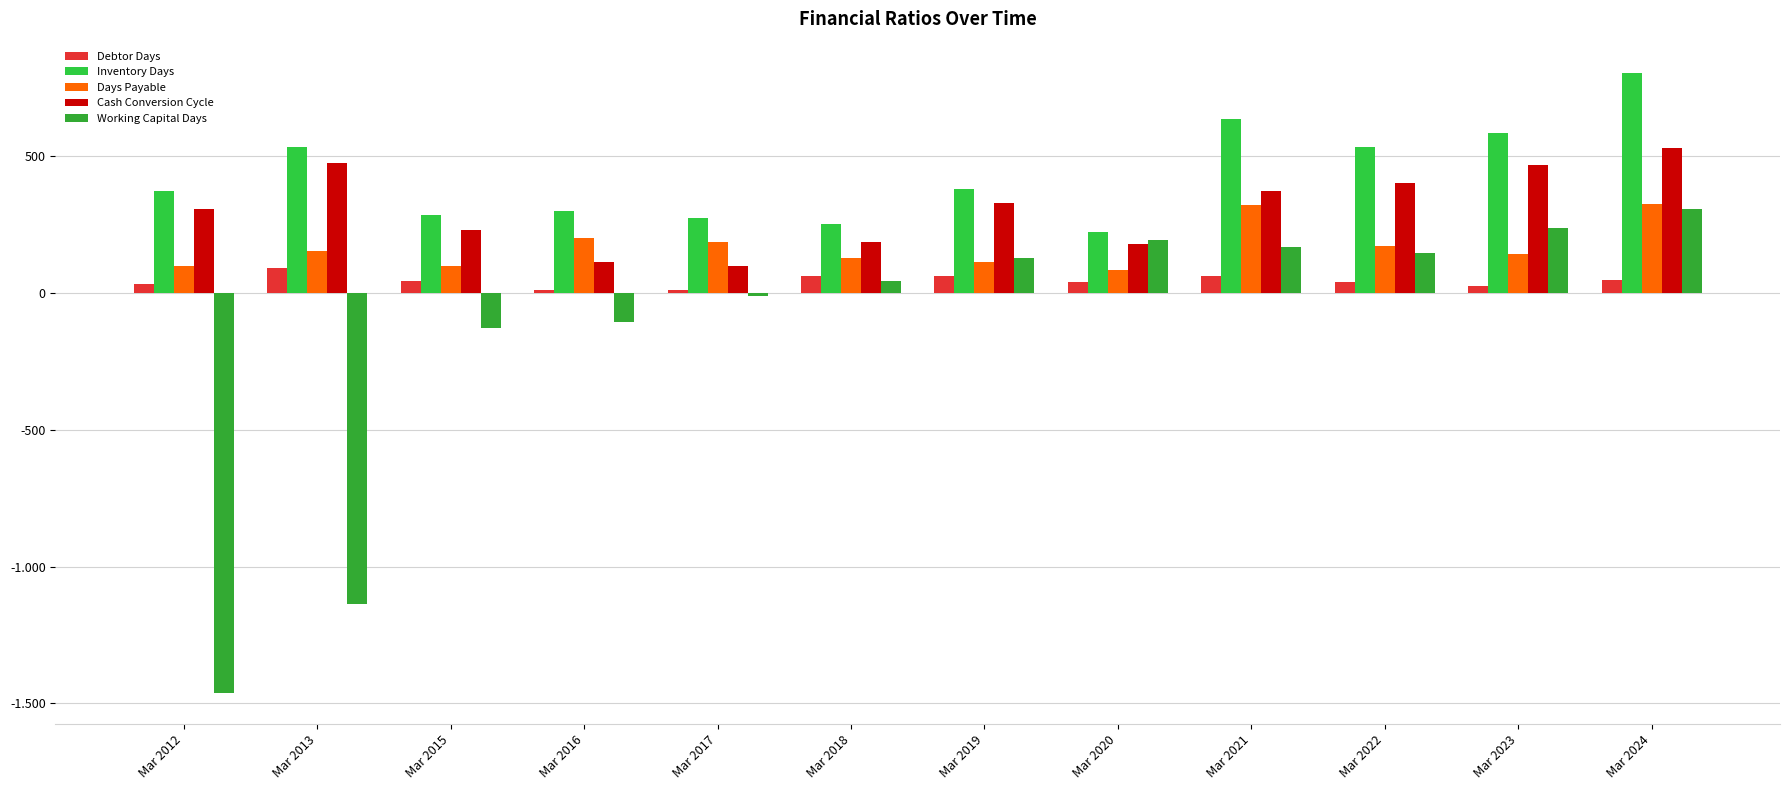

Are the bars horizontal?

No